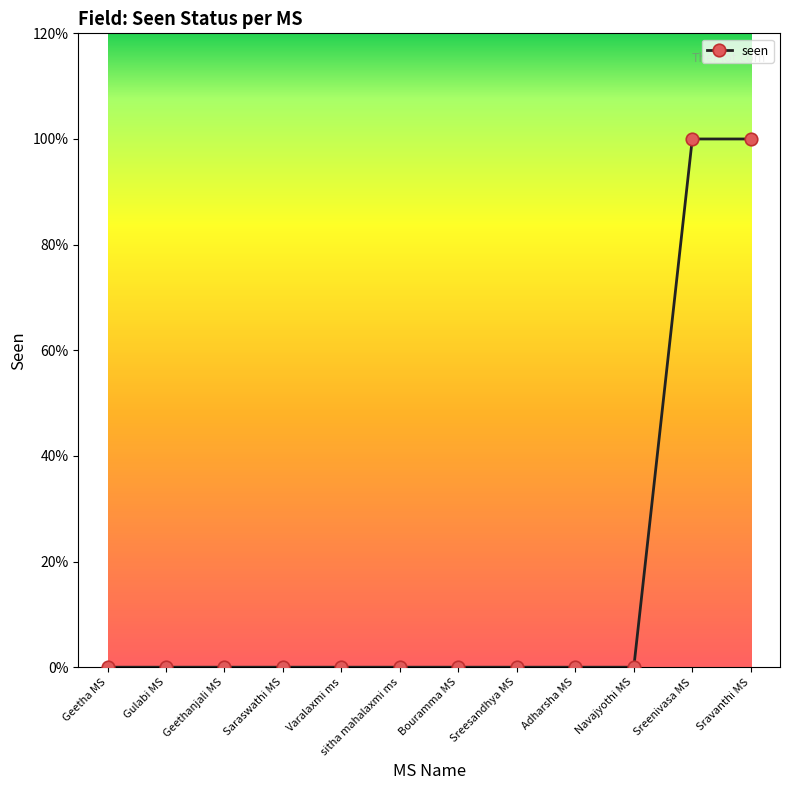

What is the difference between the second highest and minimum values?

1